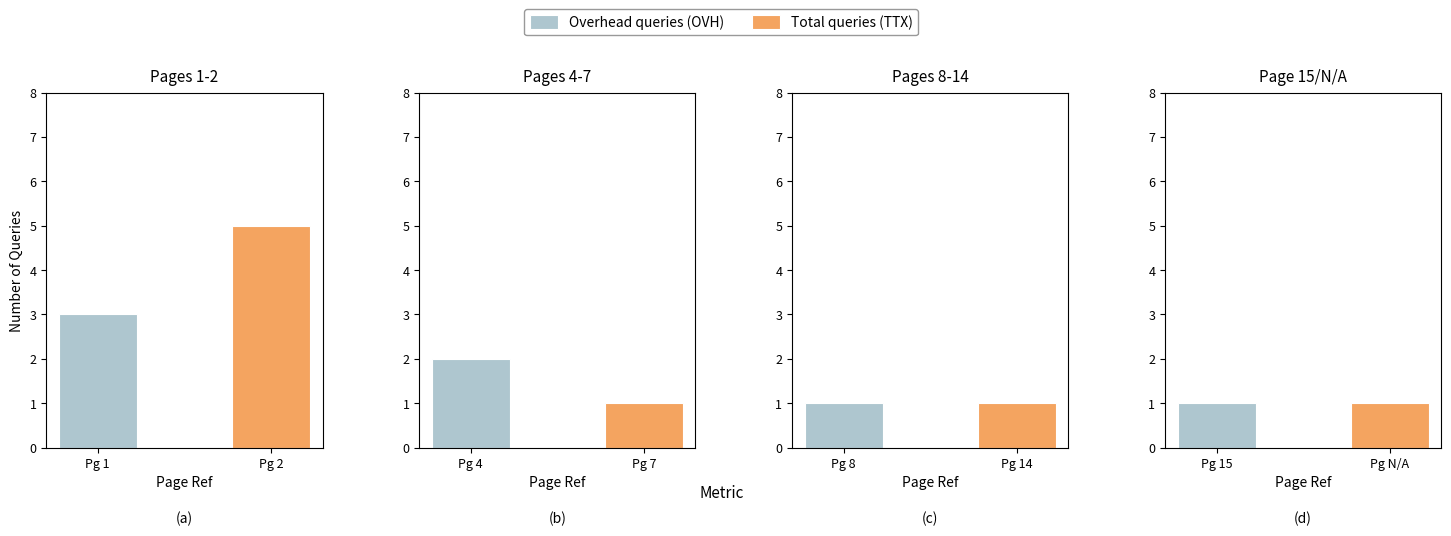

True or false: the data shows 1 at 15.

True